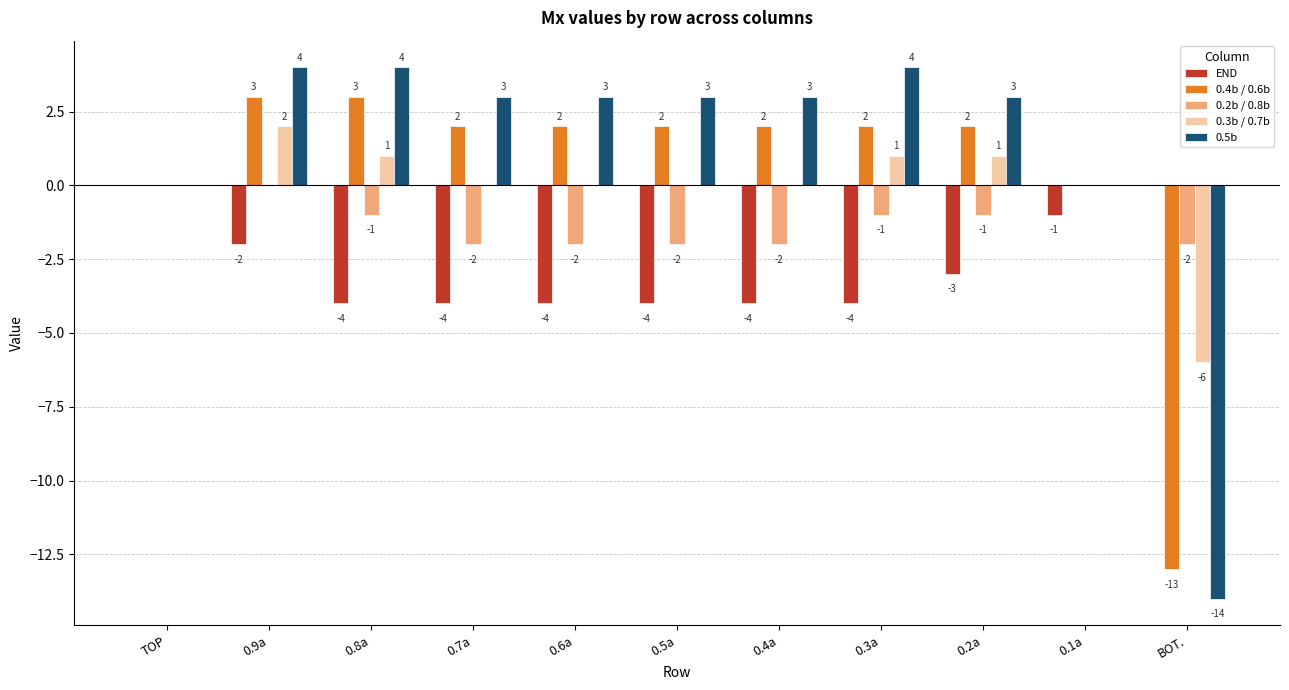

What is the sum of all END values?

-30